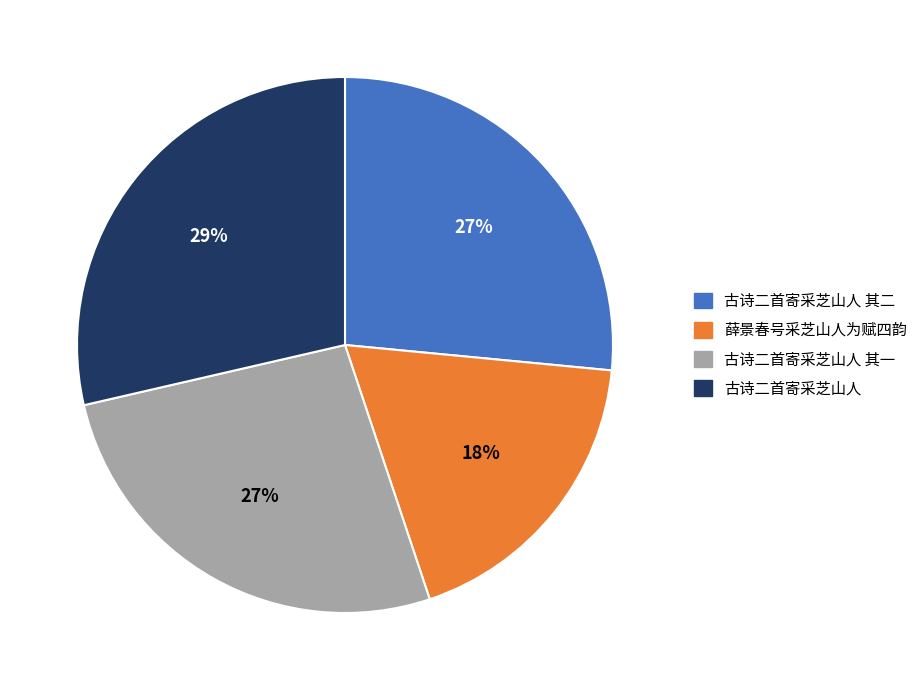

Does 薛景春号采芝山人为赋四韵 account for over 50% of the chart?

No